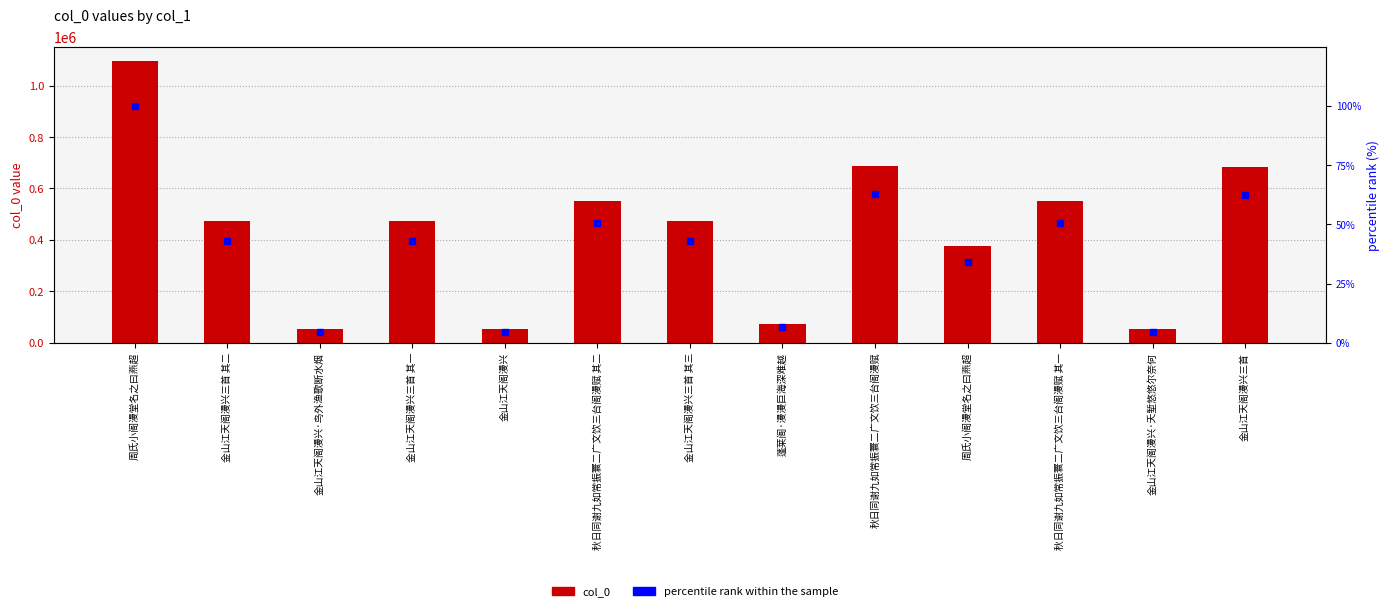

Which series has the widest spread of values?

col_0